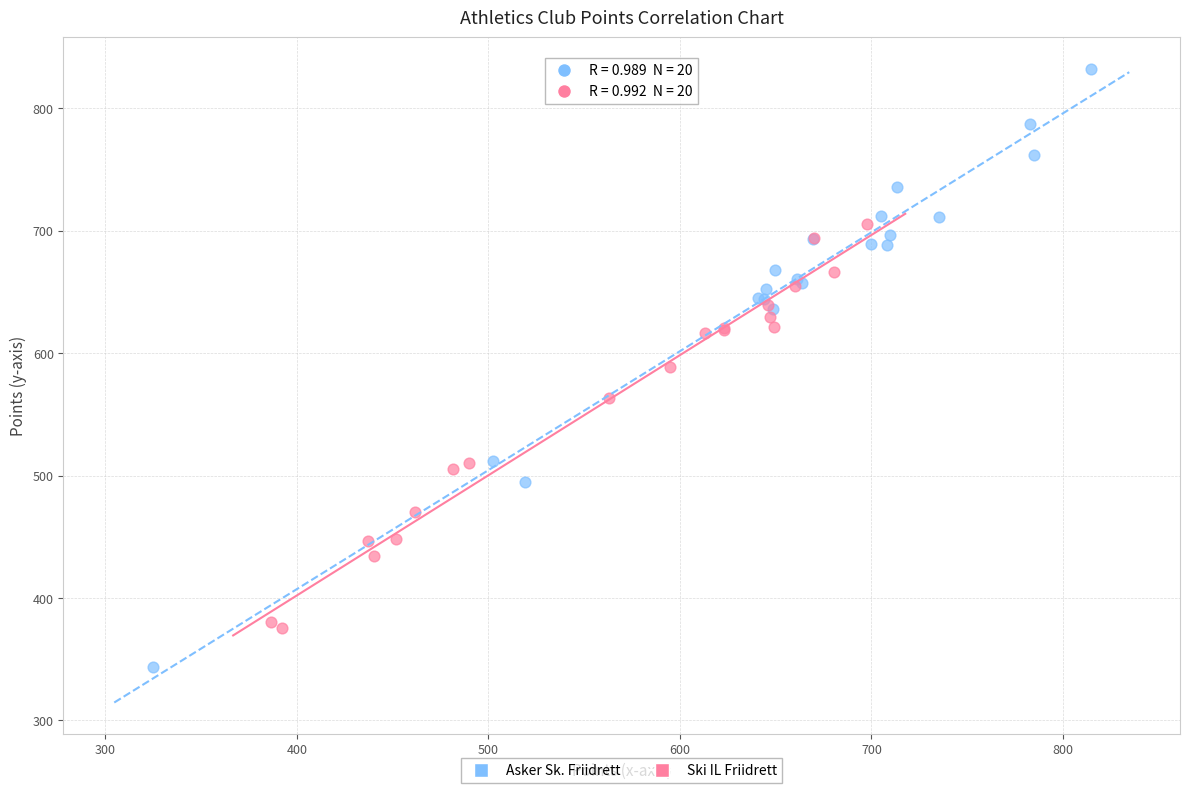

Which series contains the lowest Y value?

Asker Sk. Friidrett